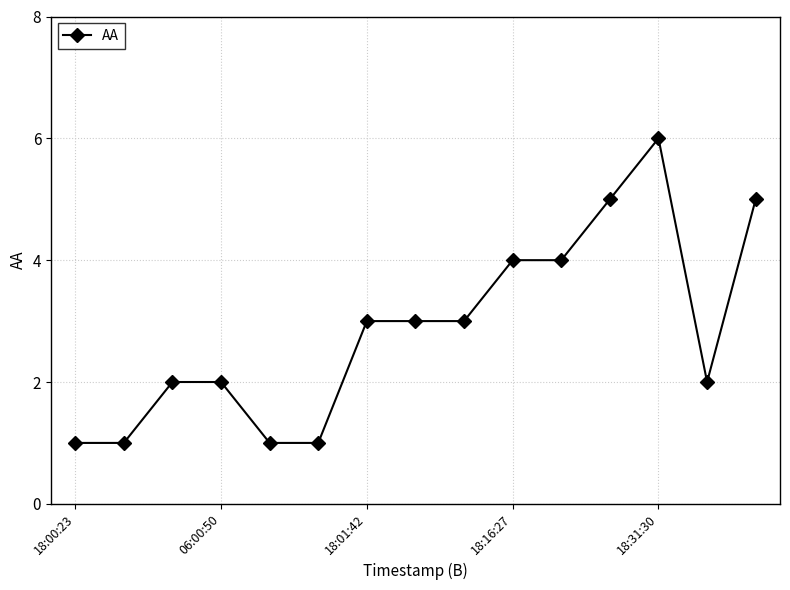

What is the value of the 9th point from the left?

3